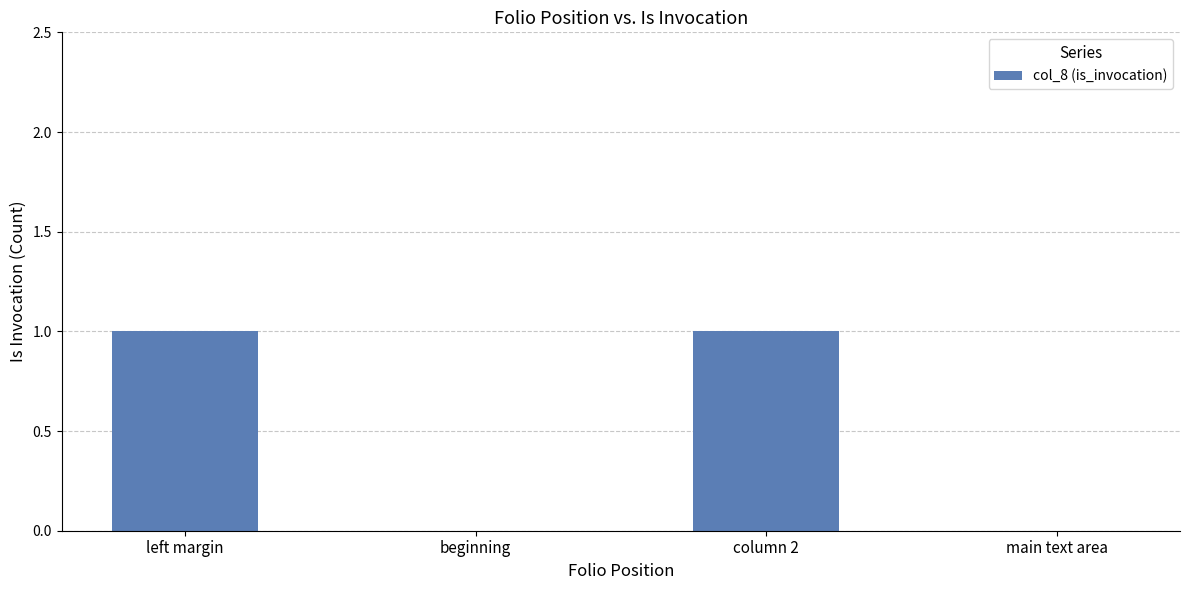

Are the bars horizontal?

No